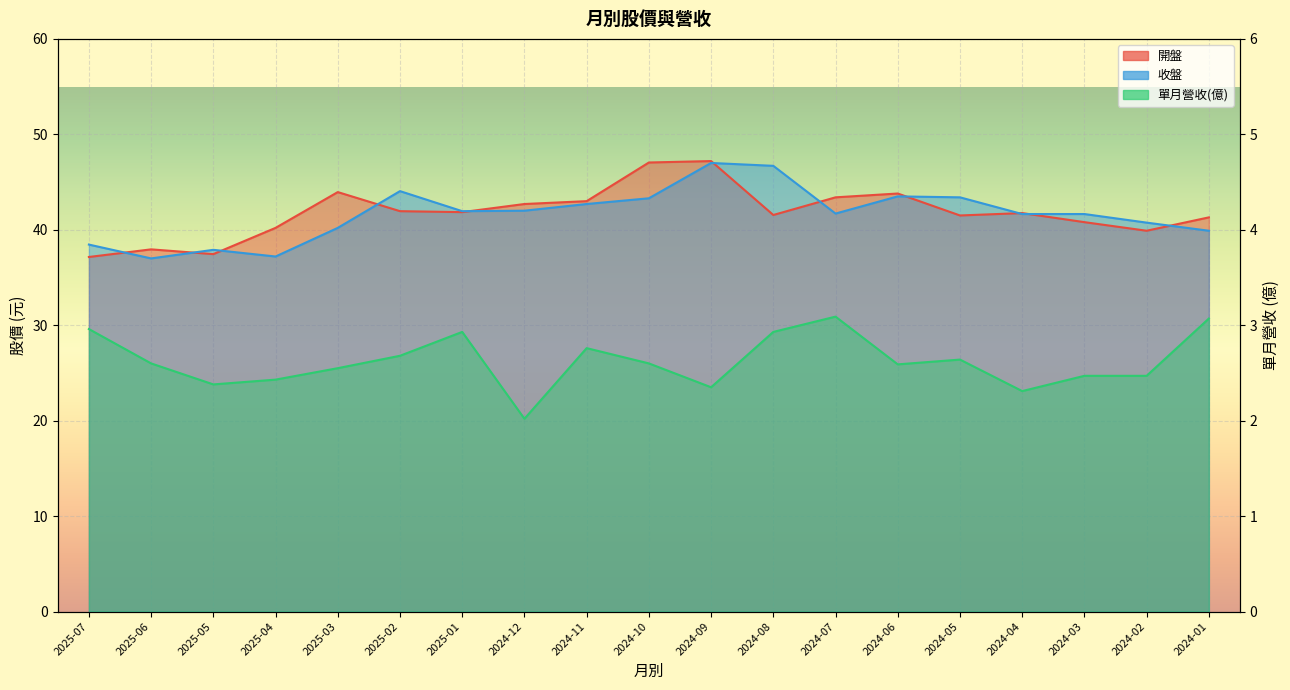

At which category is the sum across all series the highest?

2024-09